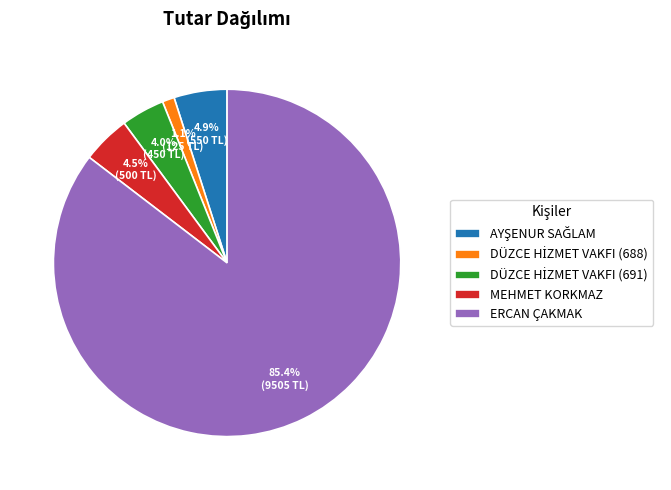

Is it true that ERCAN ÇAKMAK is 85% of the pie?

True